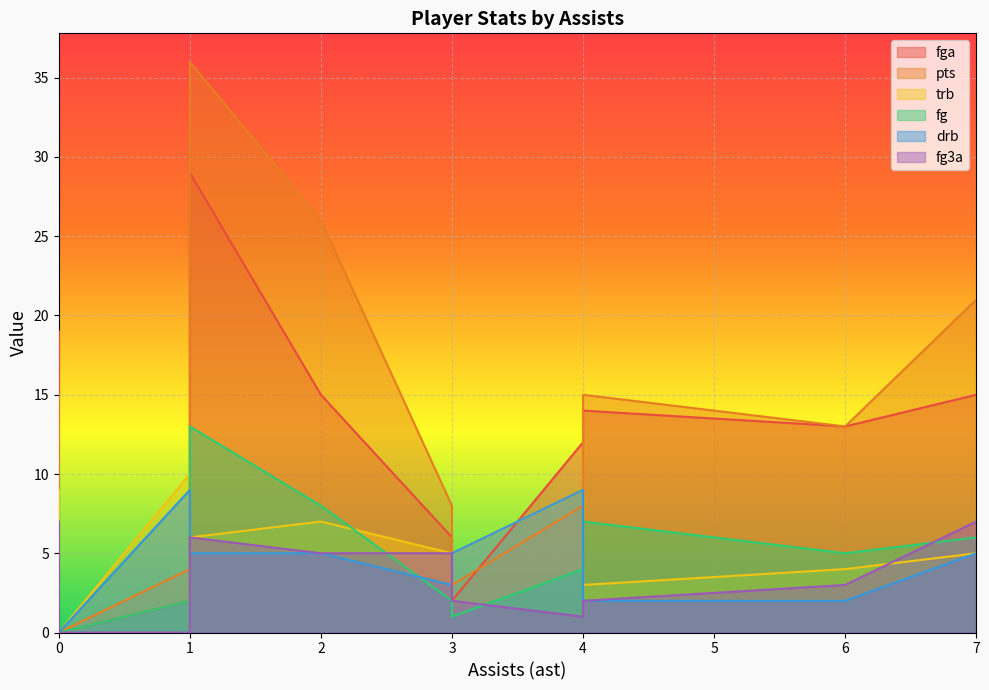

Which category has the highest value in the fg3a series?

7